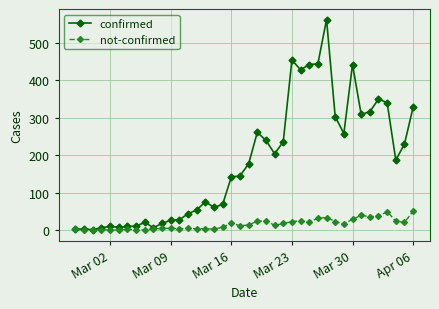

What is the average value of the not-confirmed series?

16